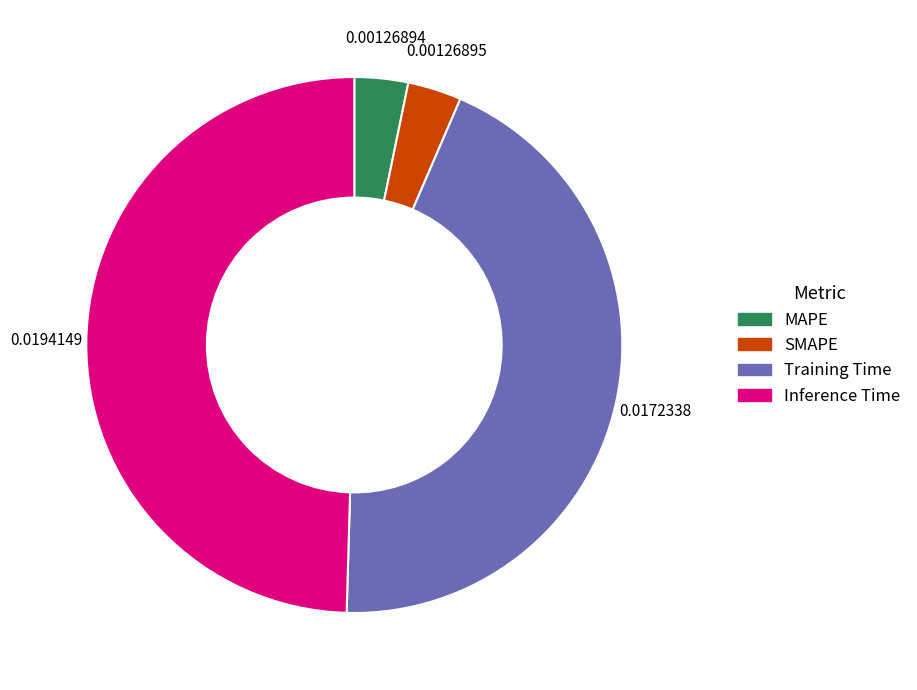

Which has a higher value, SMAPE or Training Time?

Training Time